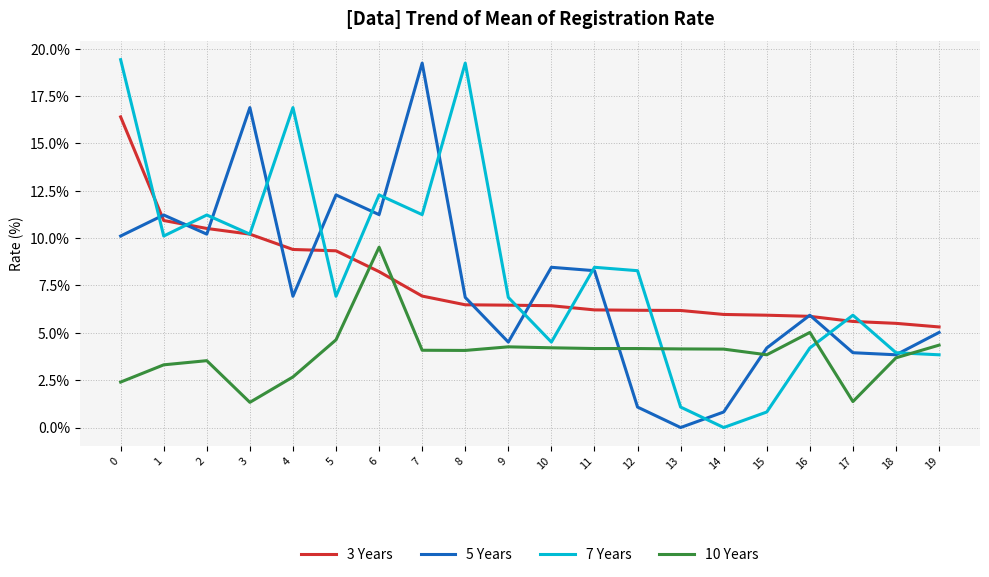

Does the chart have visible grid lines?

Yes